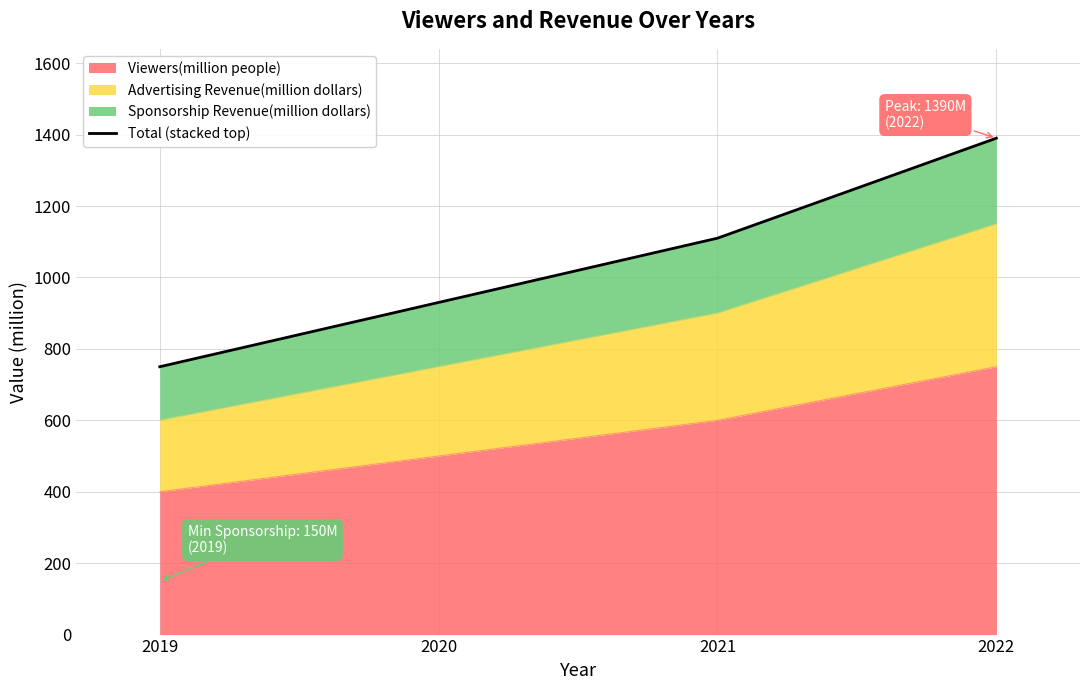

True or false: the data has more than 1 interior local peaks.

False